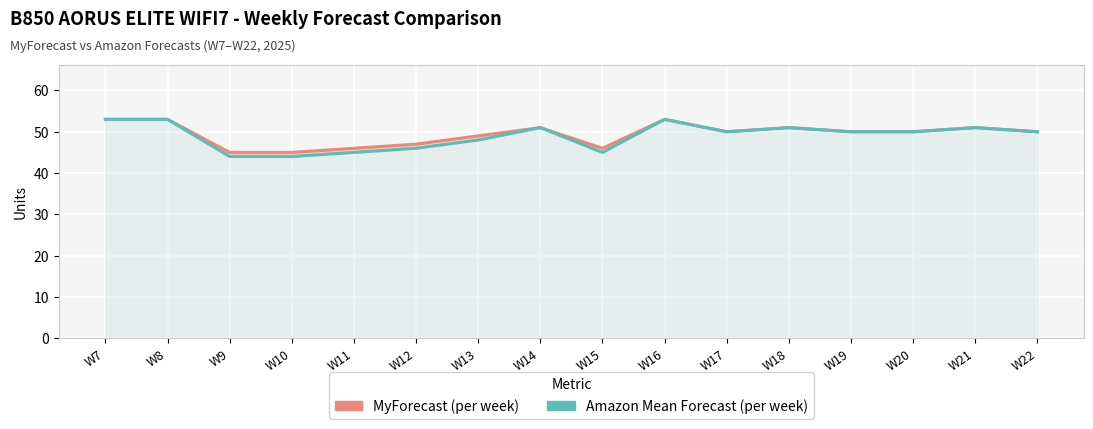

Which series changed the most between W10 and W13?

MyForecast